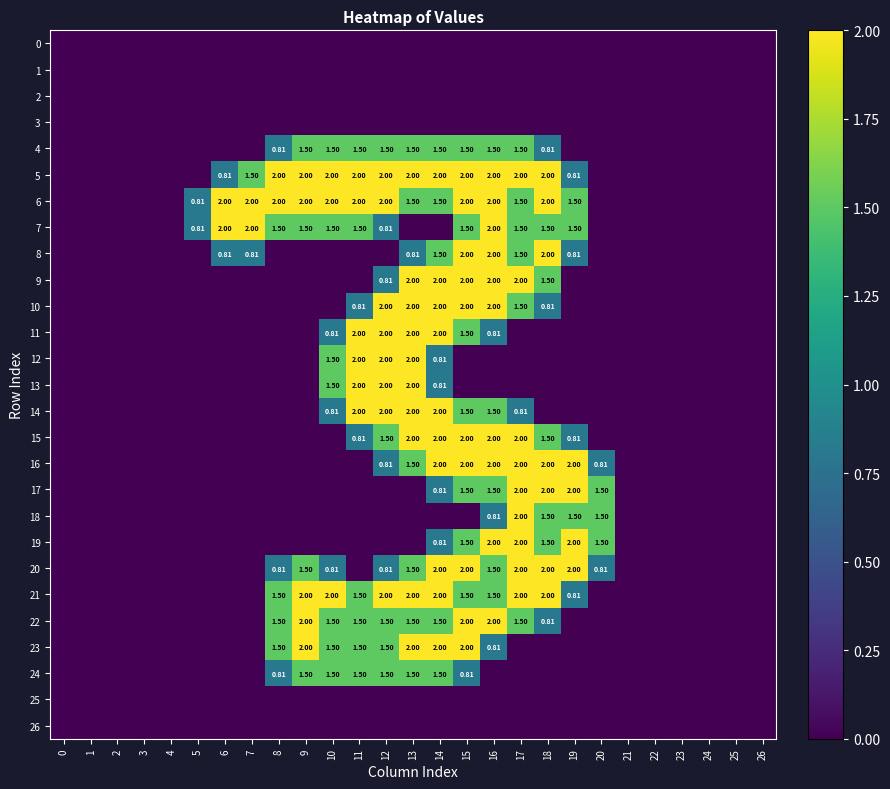

True or false: 18 has a value of 0.9 at 0.

False